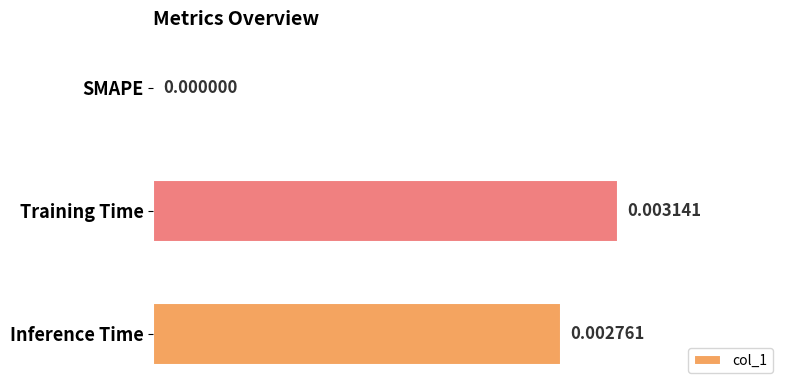

At which label is the value closest to 0?

SMAPE